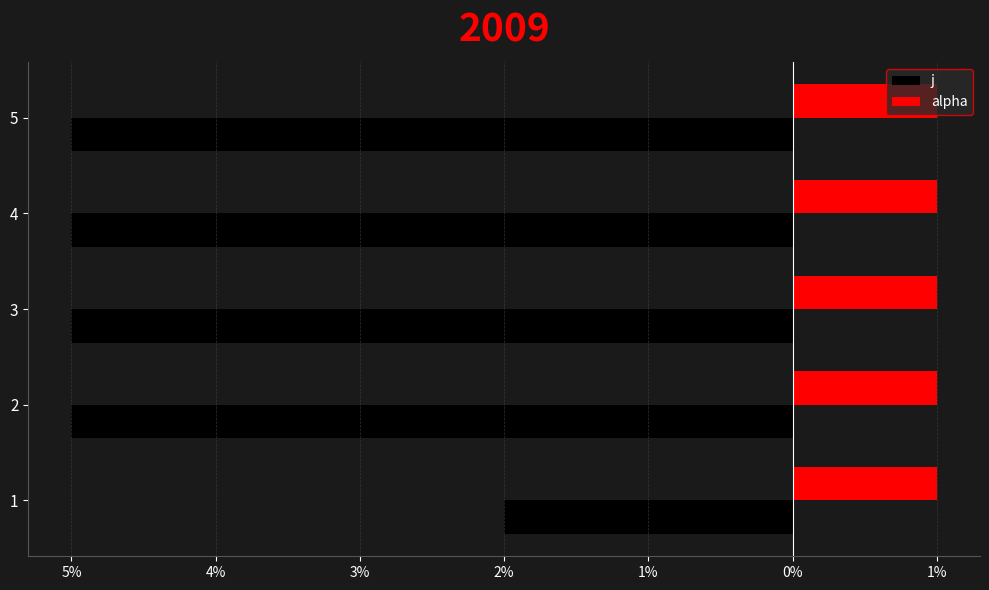

Rank the series by their maximum value, from highest to lowest.

alpha, j